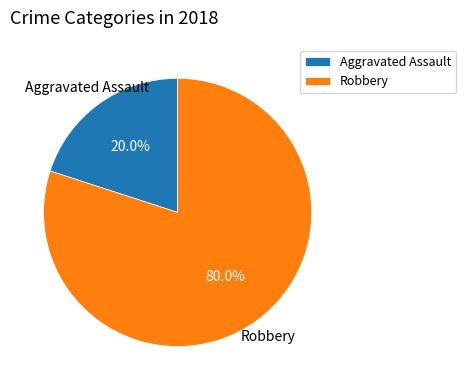

What percentage is the Robbery slice, to the nearest percent?

80%